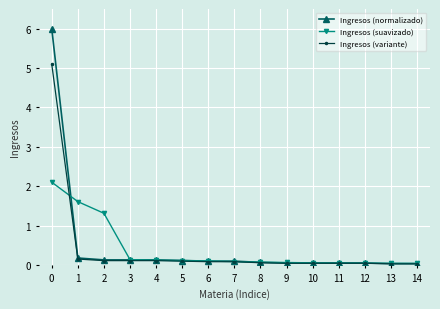

True or false: Ingresos (variante) and Ingresos (suavizado) intersect in this chart.

True